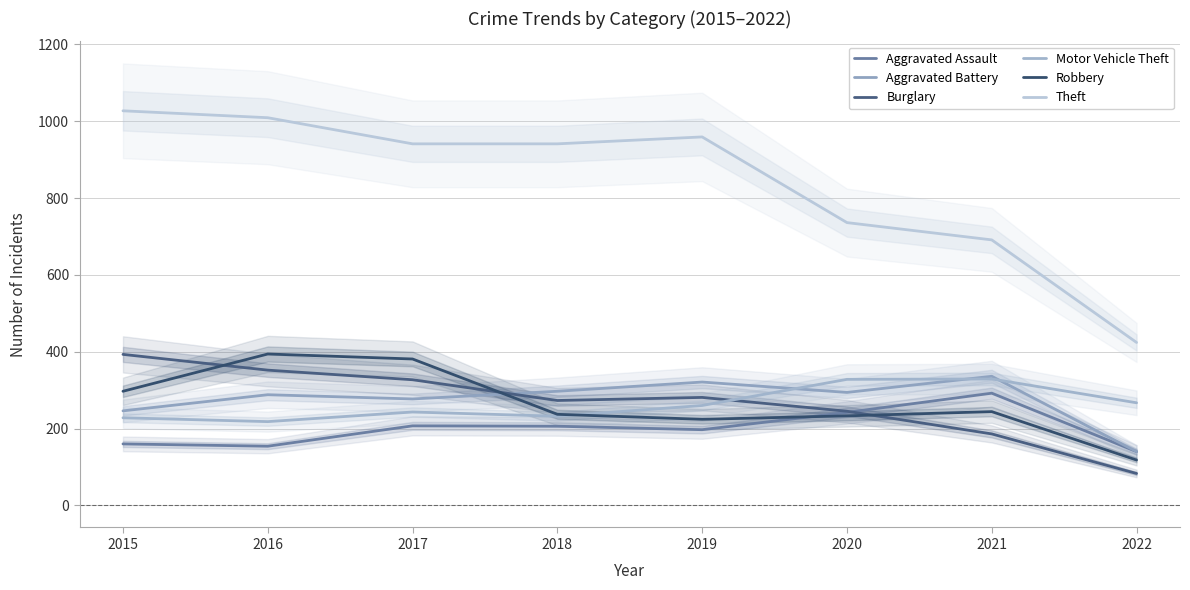

True or false: Motor Vehicle Theft has a value of 218 at 2016.

True